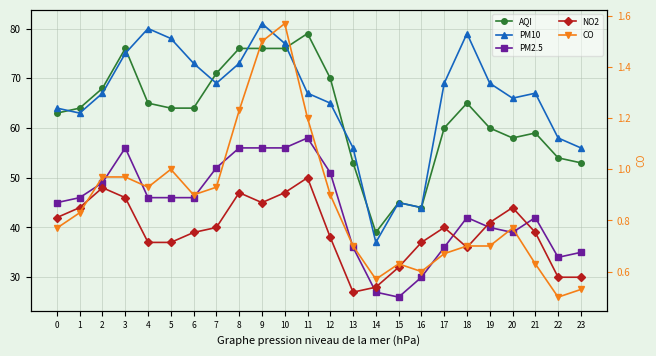

At which category does PM2.5 reach its first local peak?

3